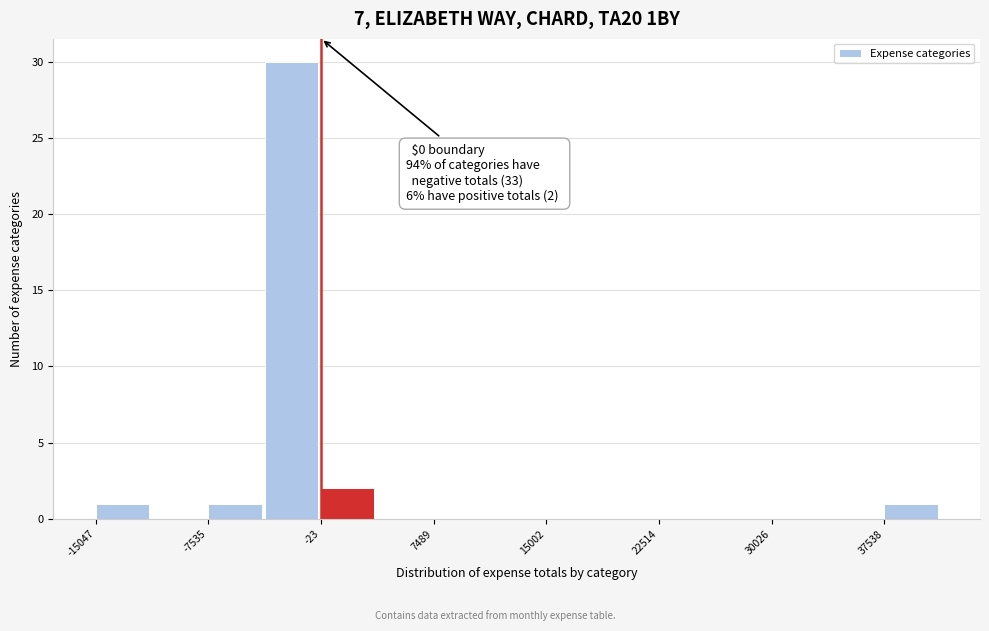

Read against the x-axis, roughly where is the centre of the tallest bar?

-2000